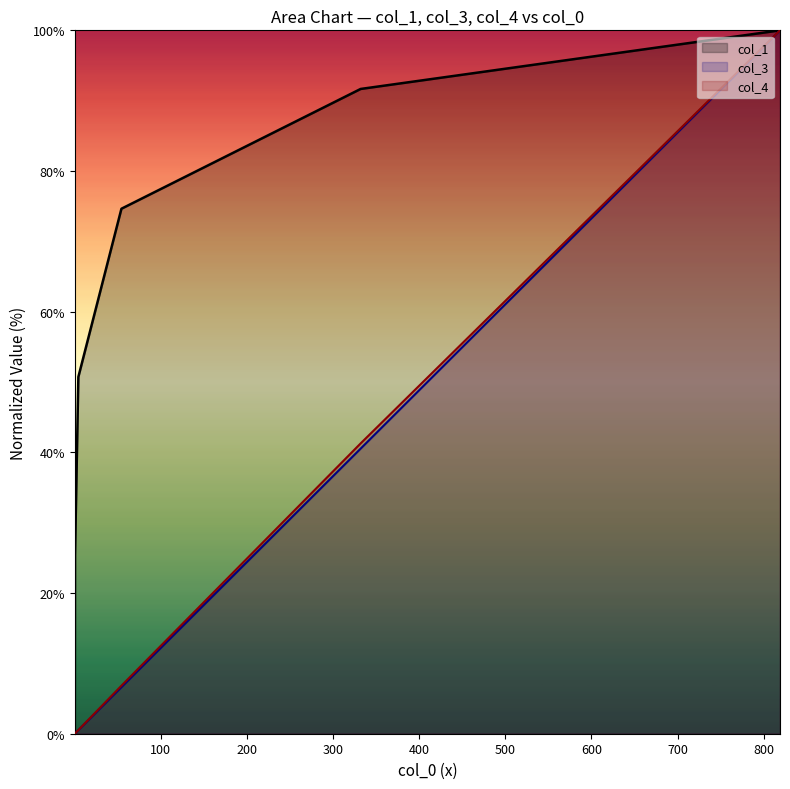

What is the label of the 4th point from the right?

4.18